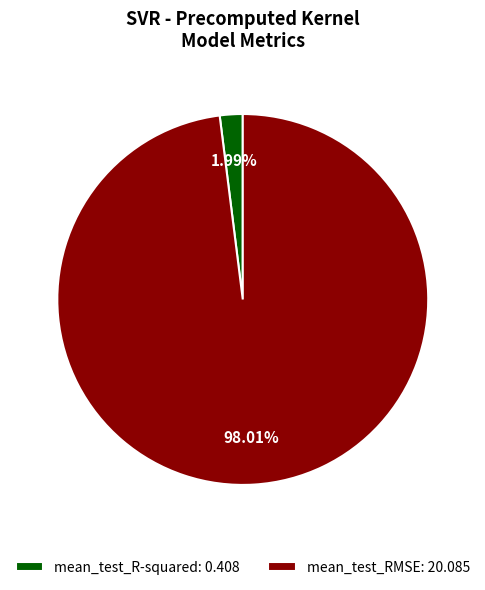

Does any single category account for the majority?

Yes